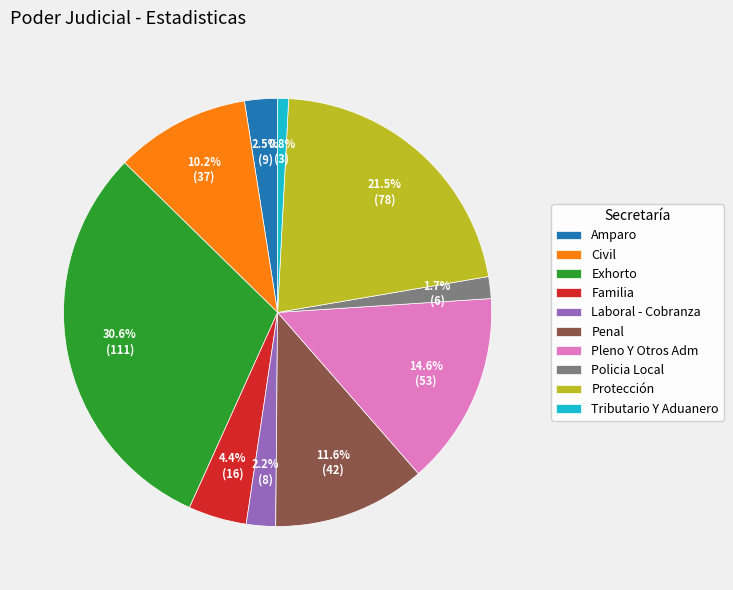

Is Tributario Y Aduanero the majority of the pie?

No